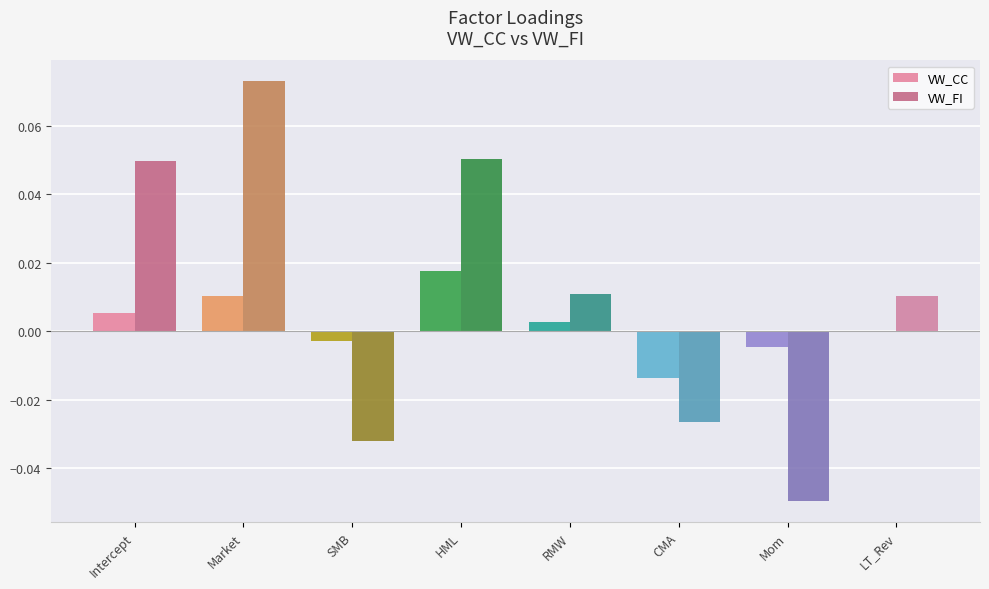

Which series has the widest spread of values?

VW_FI